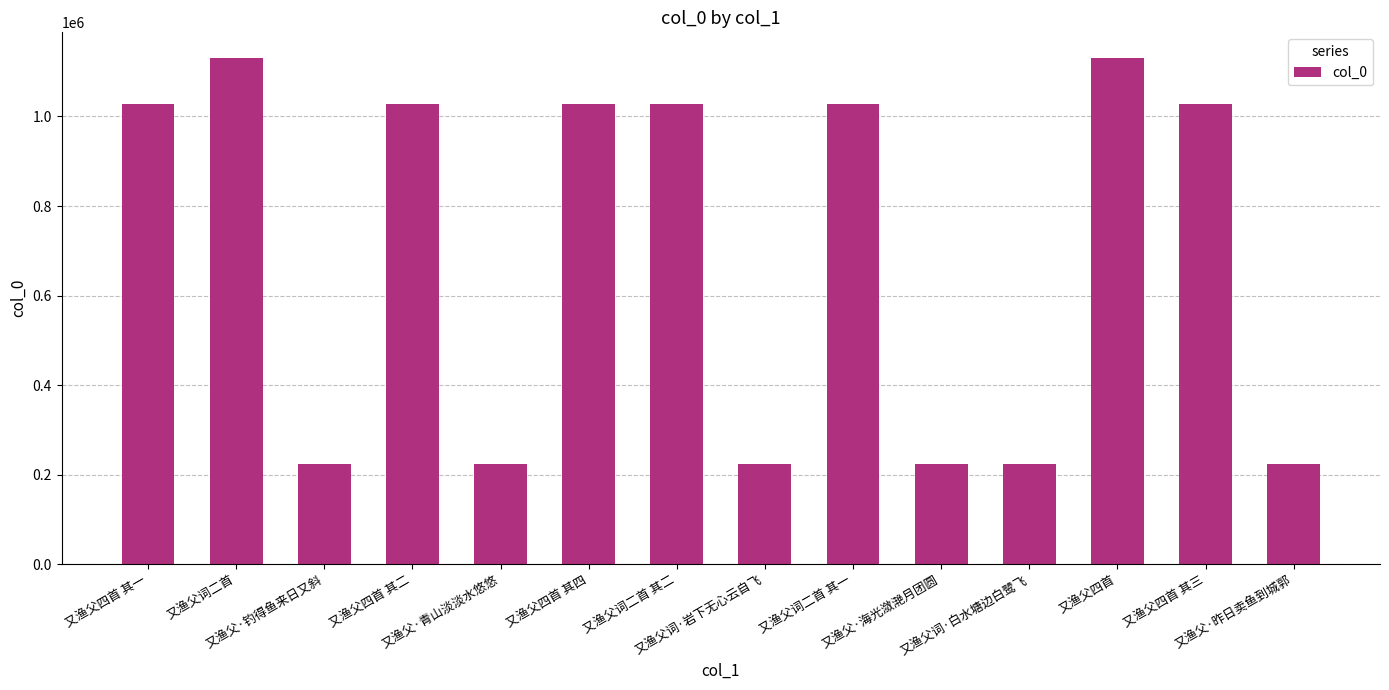

True or false: the data shows 222990 at 又渔父·海光潋滟月团圆.

True